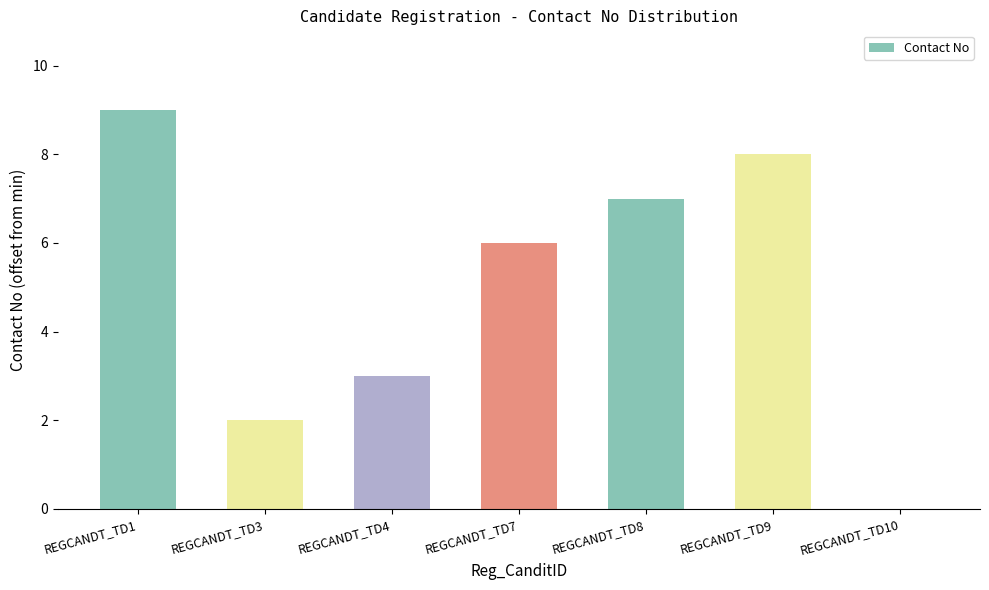

At which label is the value closest to 4?

REGCANDT_TD4